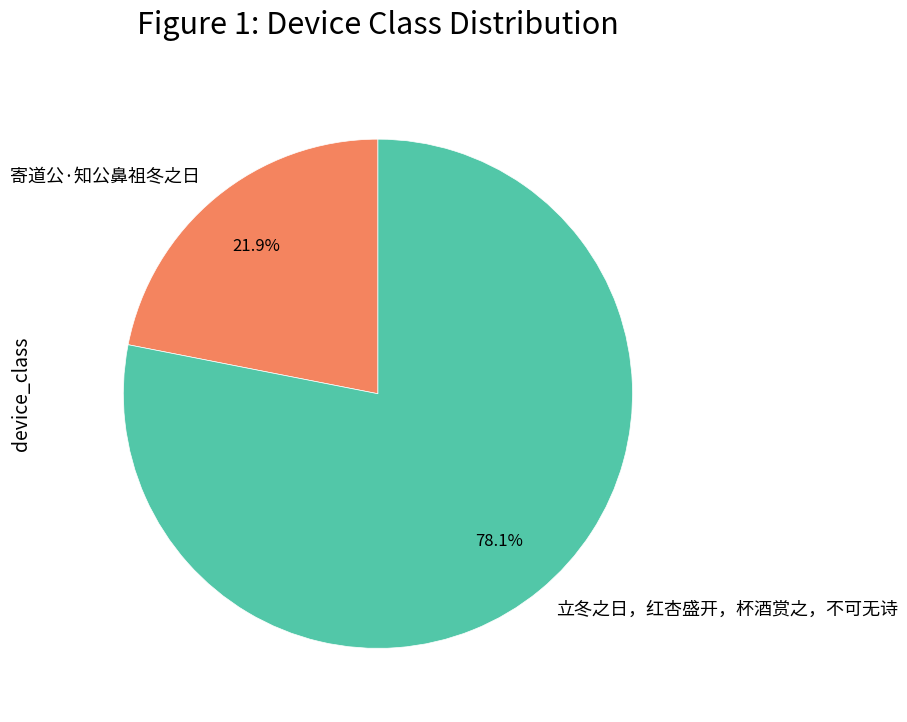

Which category has the biggest portion of the pie?

立冬之日，红杏盛开，杯酒赏之，不可无诗